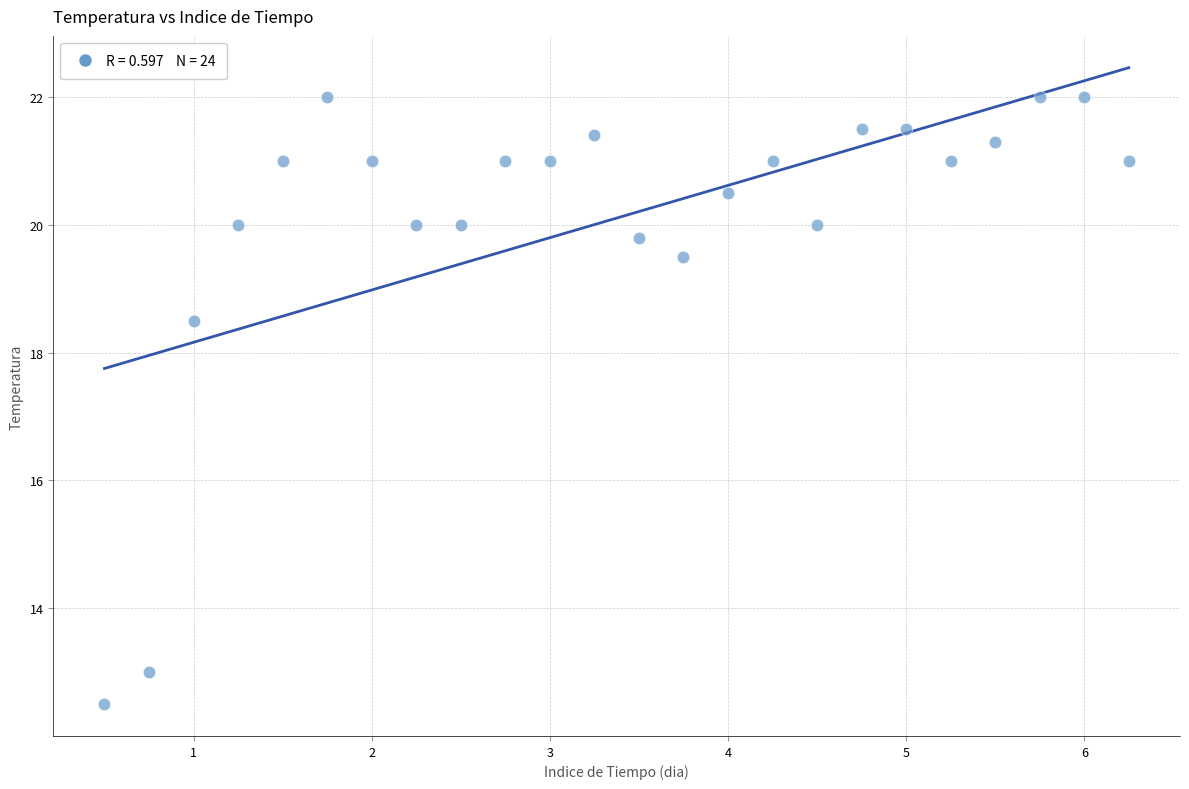

What is the range of X values (max minus min)?

5.8